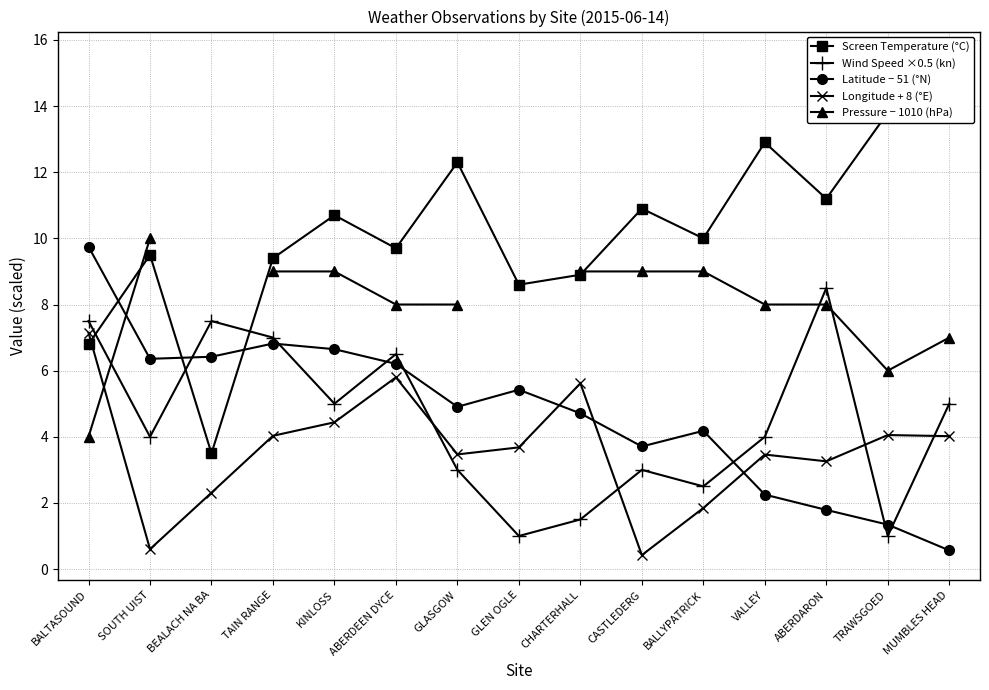

Where does the Latitude − 51 (°N) series first go above 4?

BALTASOUND